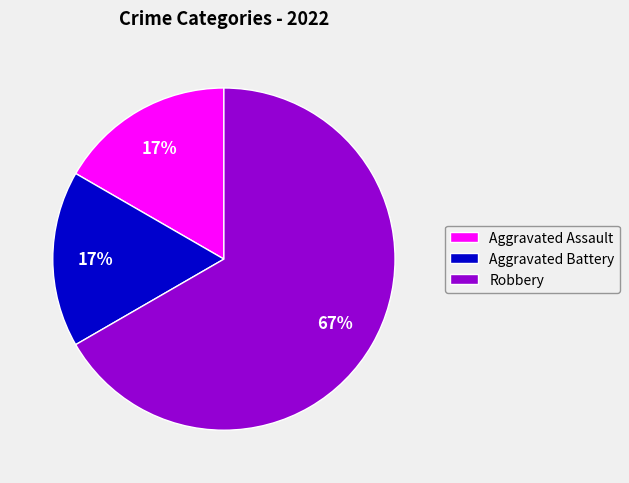

How many segments does this pie chart have?

3